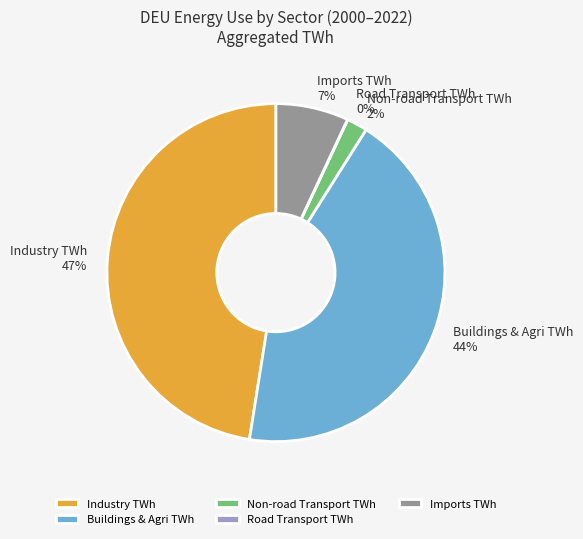

Combined, do Imports TWh and Non-road Transport TWh account for over 50%?

No